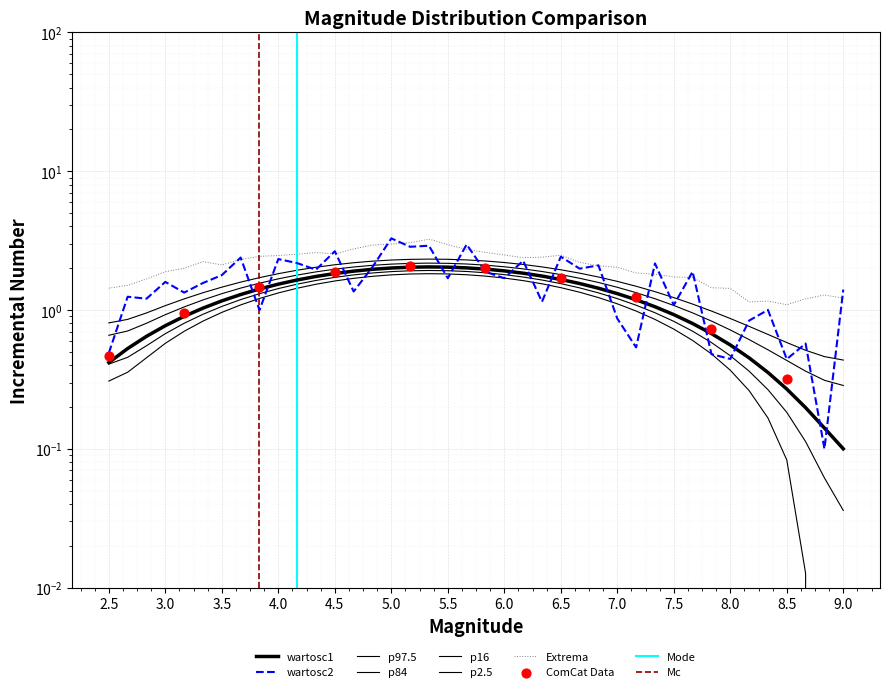

Which series contains the highest Y value?

wartosc2